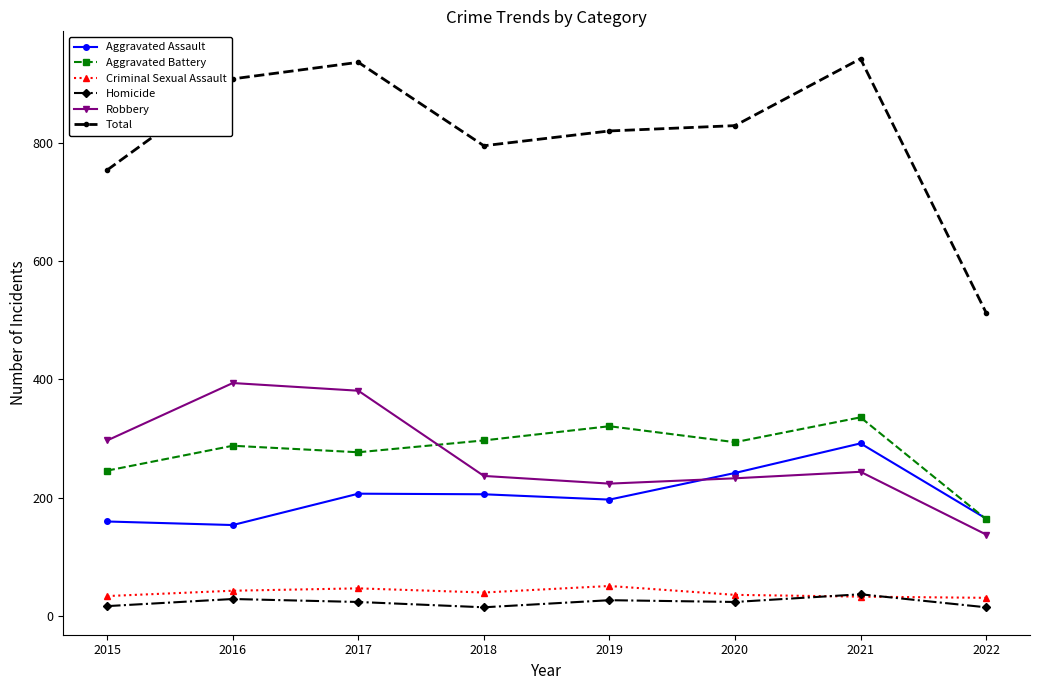

What is the spread (max minus min) of values at 2015?

737